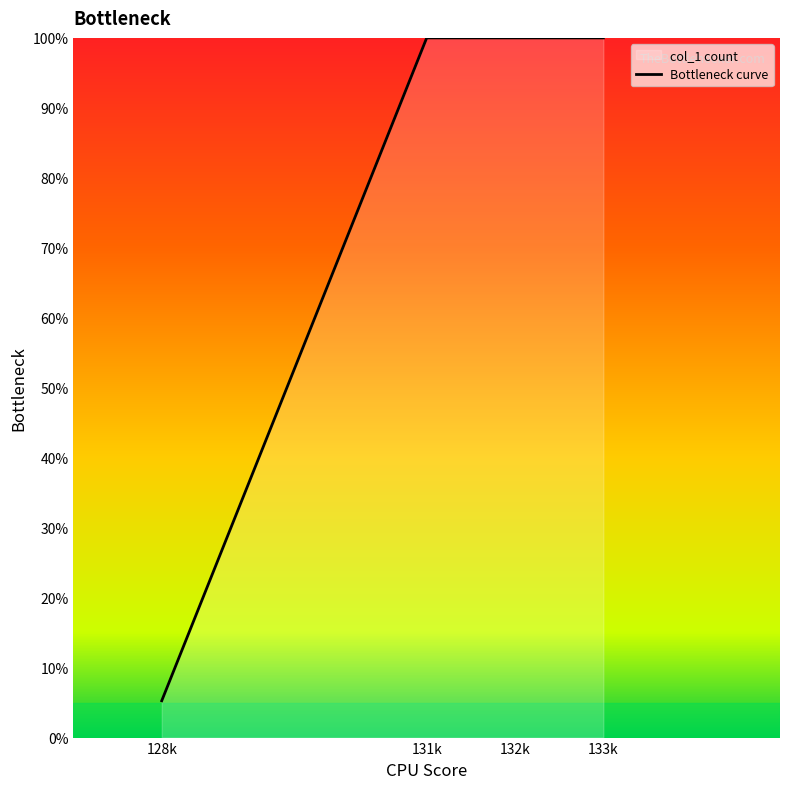

Rank the categories by value from highest to lowest.

131k, 132k, 133k, 128k